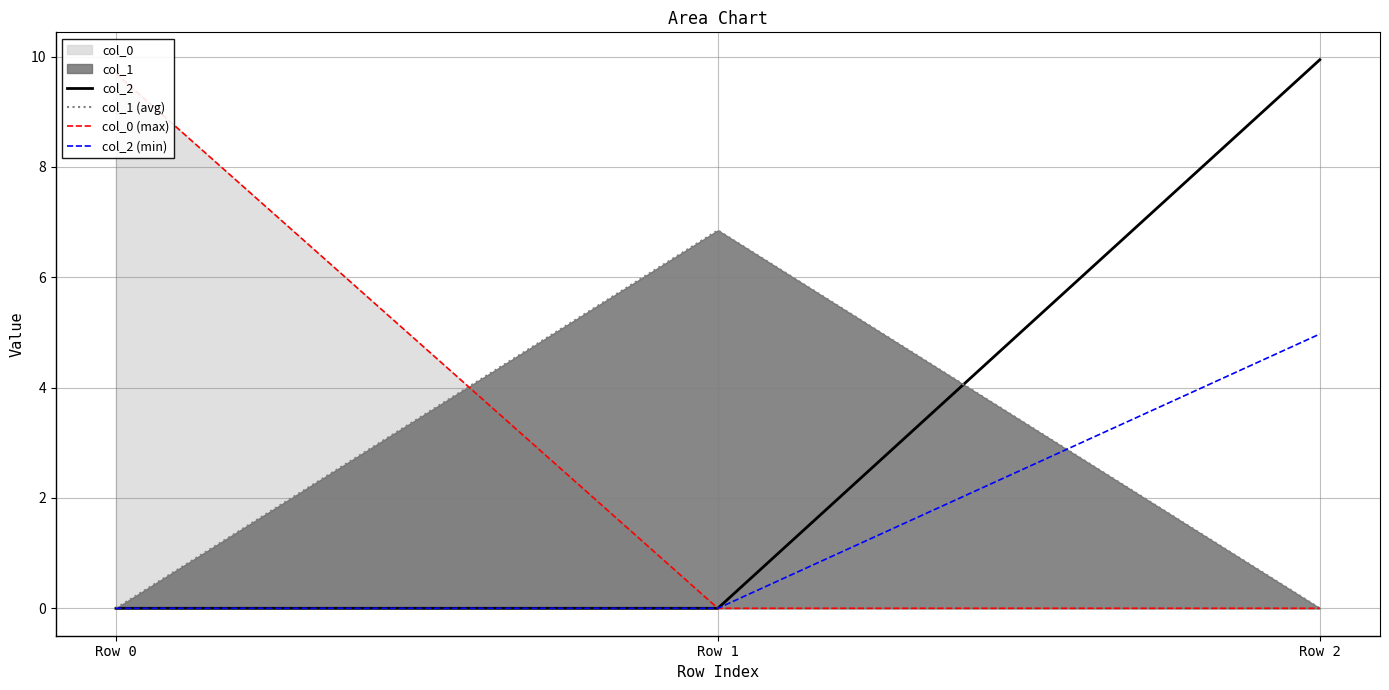

At Row 2, list the series in order from smallest to largest.

col_1 (avg), col_0 (max), col_2 (min), col_2